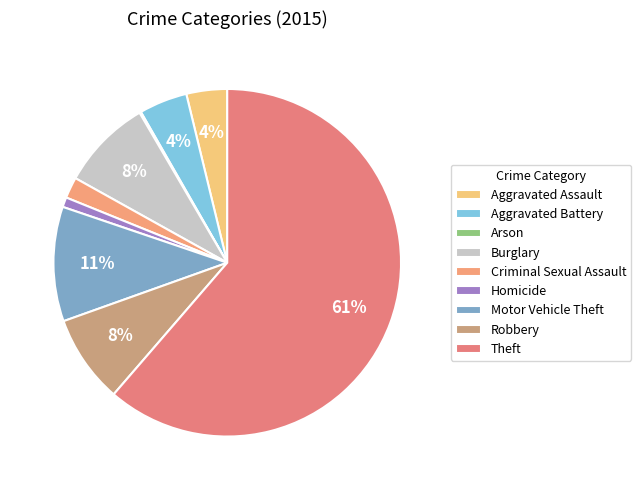

True or false: Criminal Sexual Assault accounts for 1% of the total.

False